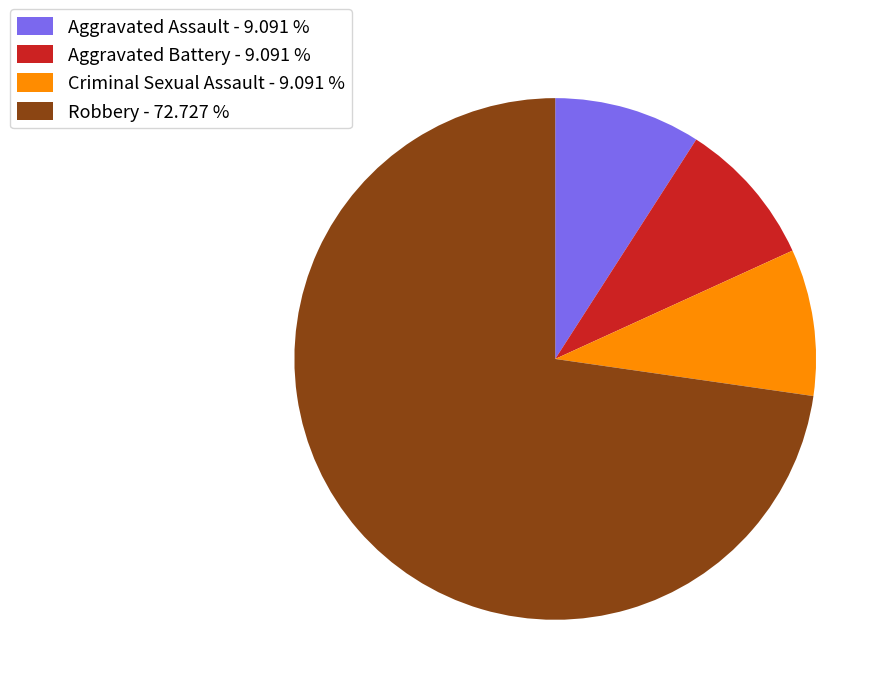

Between Robbery - 72.727 % and Aggravated Battery - 9.091 %, which is larger?

Robbery - 72.727 %